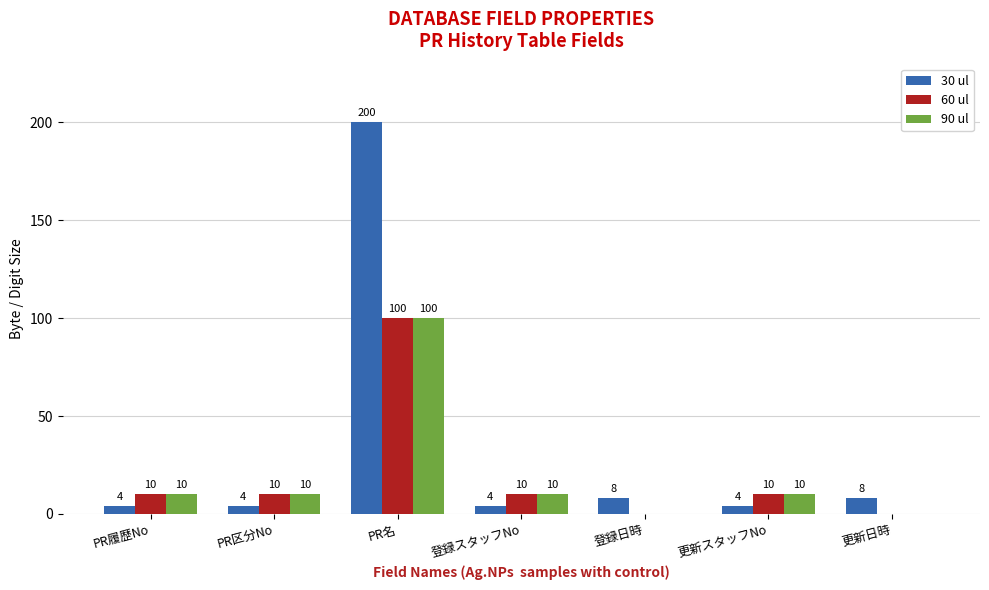

Reading right to left, what are all the values shown in this chart?

30 ul: 8	4	8	4	200	4	4
60 ul: 0	10	0	10	100	10	10
90 ul: 0	10	0	10	100	10	10